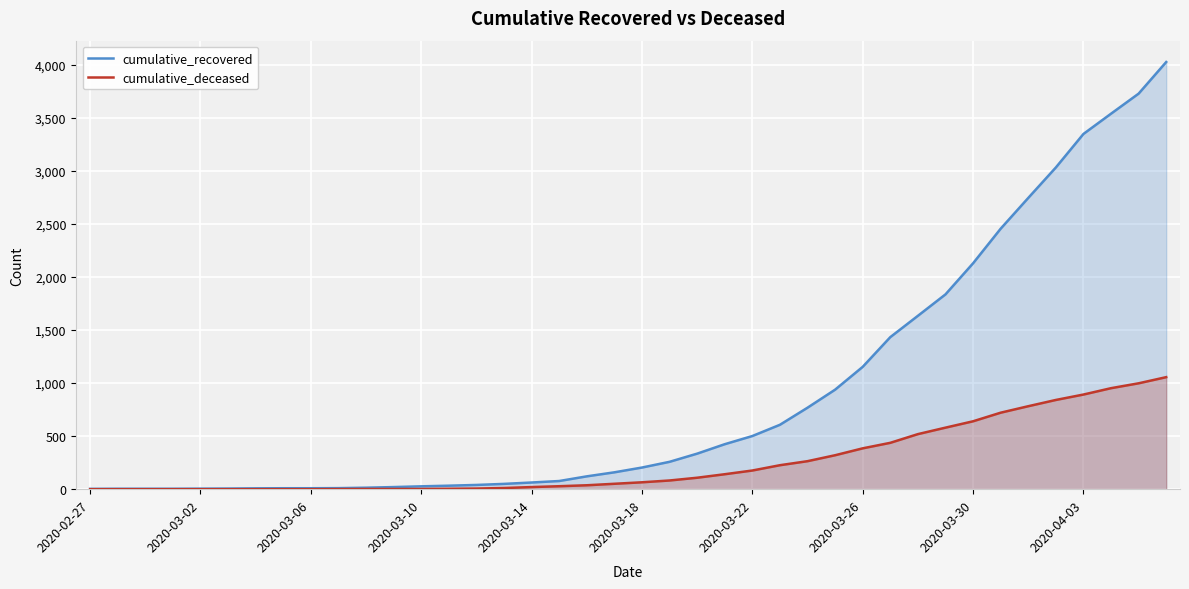

Is it true that cumulative_recovered equals 21 at 14?

False